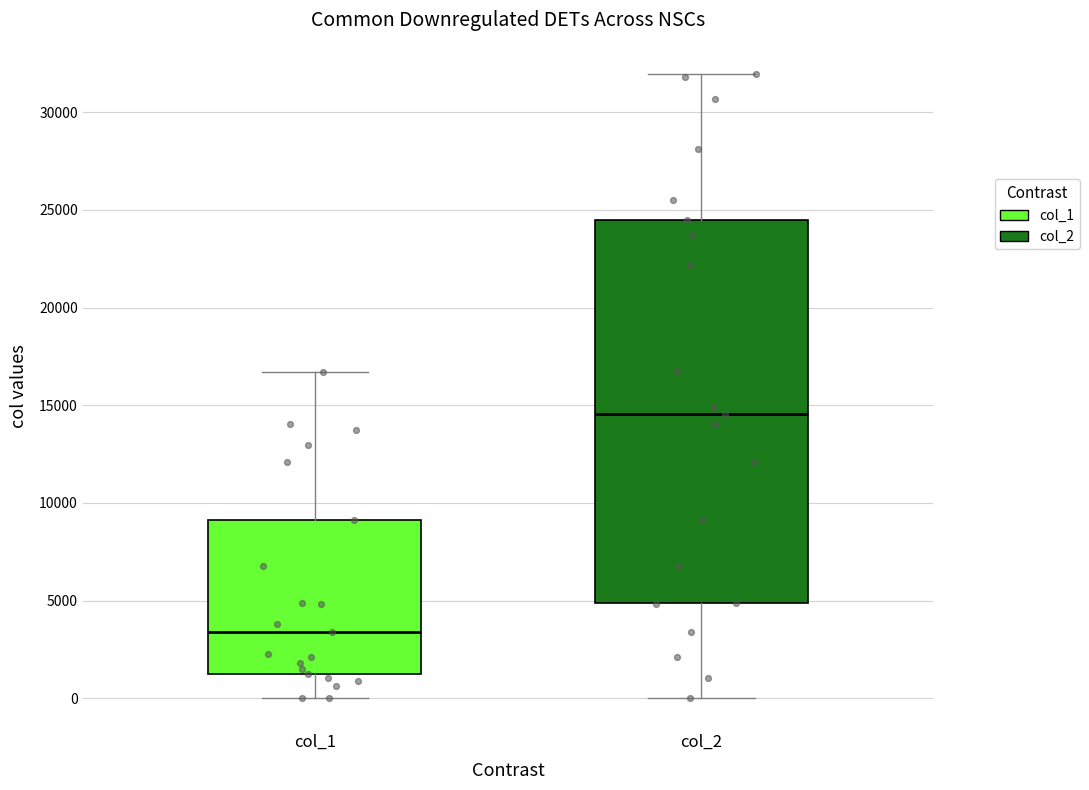

Reading left to right, transcribe this box plot: for each box, give where its median line is, the range the box spans, and where its two whiskers end, as read against the y-axis. The values are not printed on the chart, so give them approximately, as read against the axis.

col_1: median 3500, box 1500 to 9000, whiskers 0 to 16500
col_2: median 14500, box 5000 to 24500, whiskers 0 to 32000